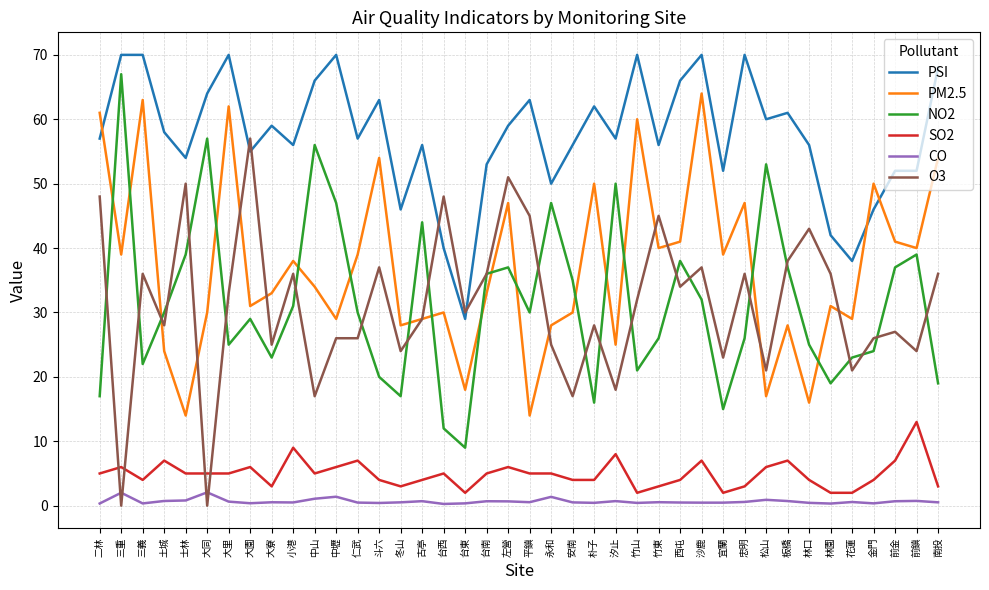

What position from the left is 朴子?

24